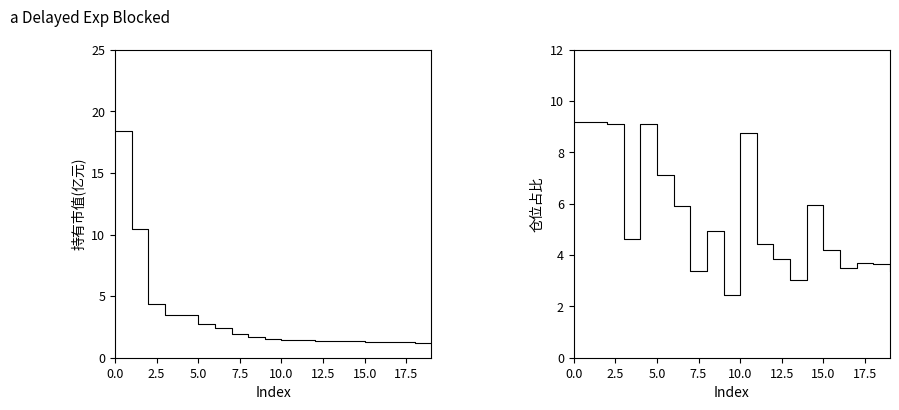

At how many categories does at least one series exceed 11?

1